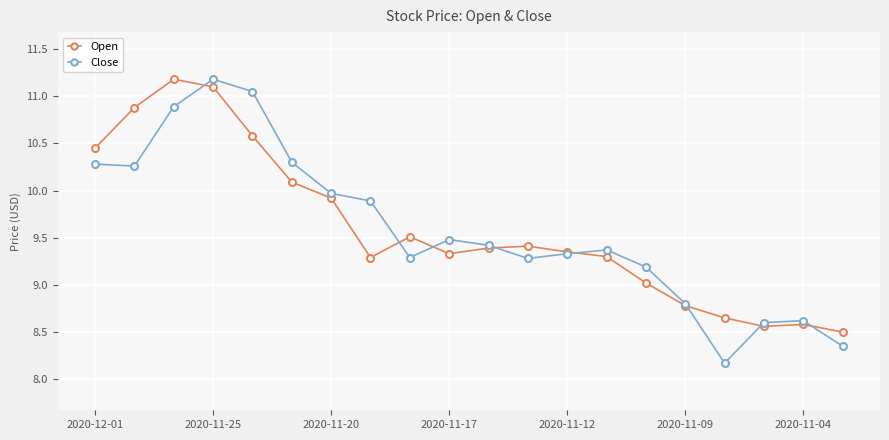

What is the value of the Close point at the 10th from the left?

9.5